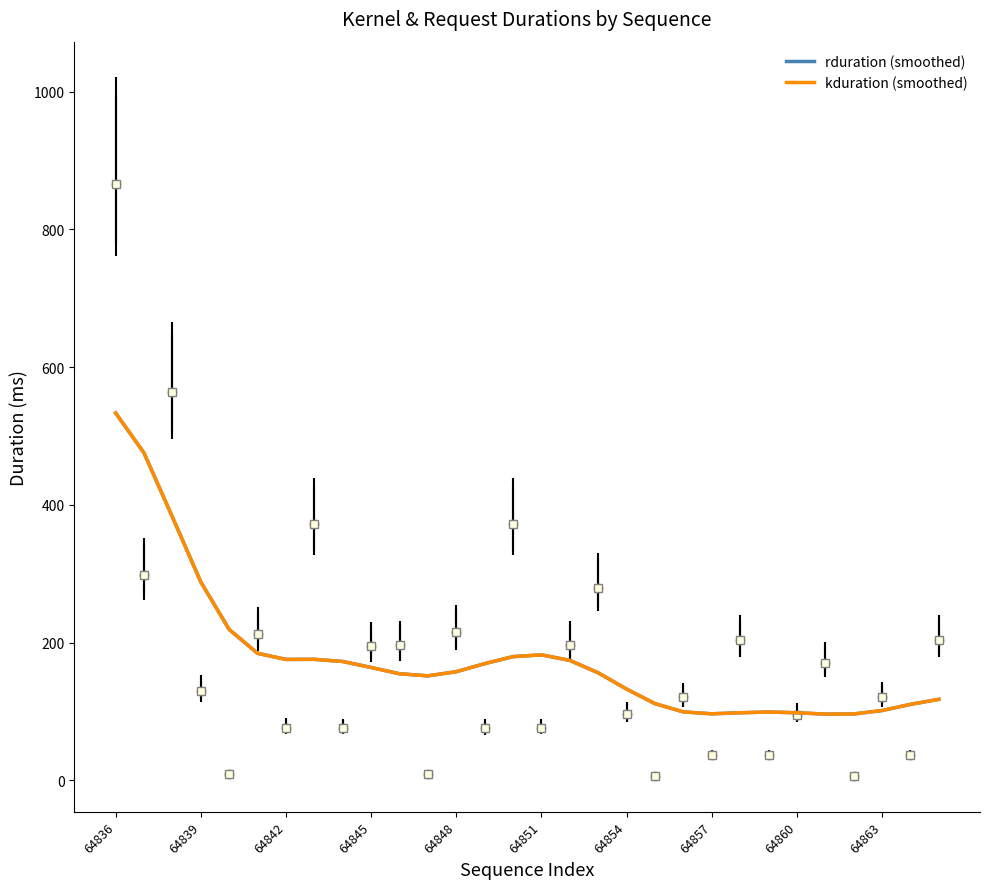

What value does the kduration (smoothed) series have at 19?

111.6